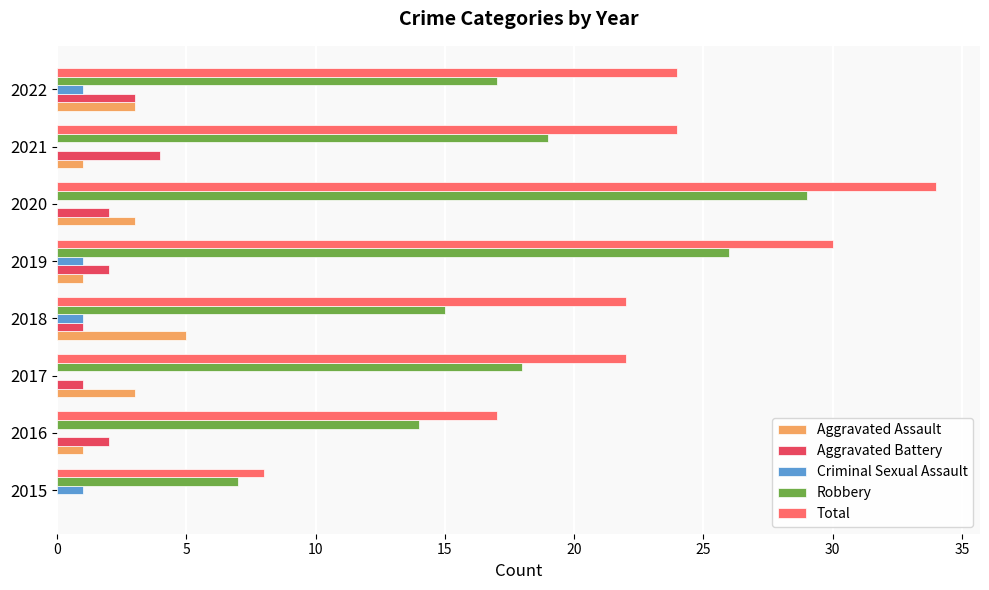

Which category has the highest value in the Aggravated Assault series?

2018